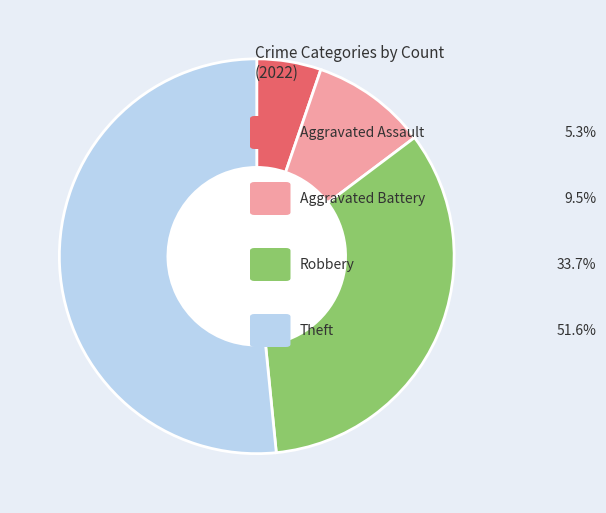

Is there a majority slice in this chart?

Yes